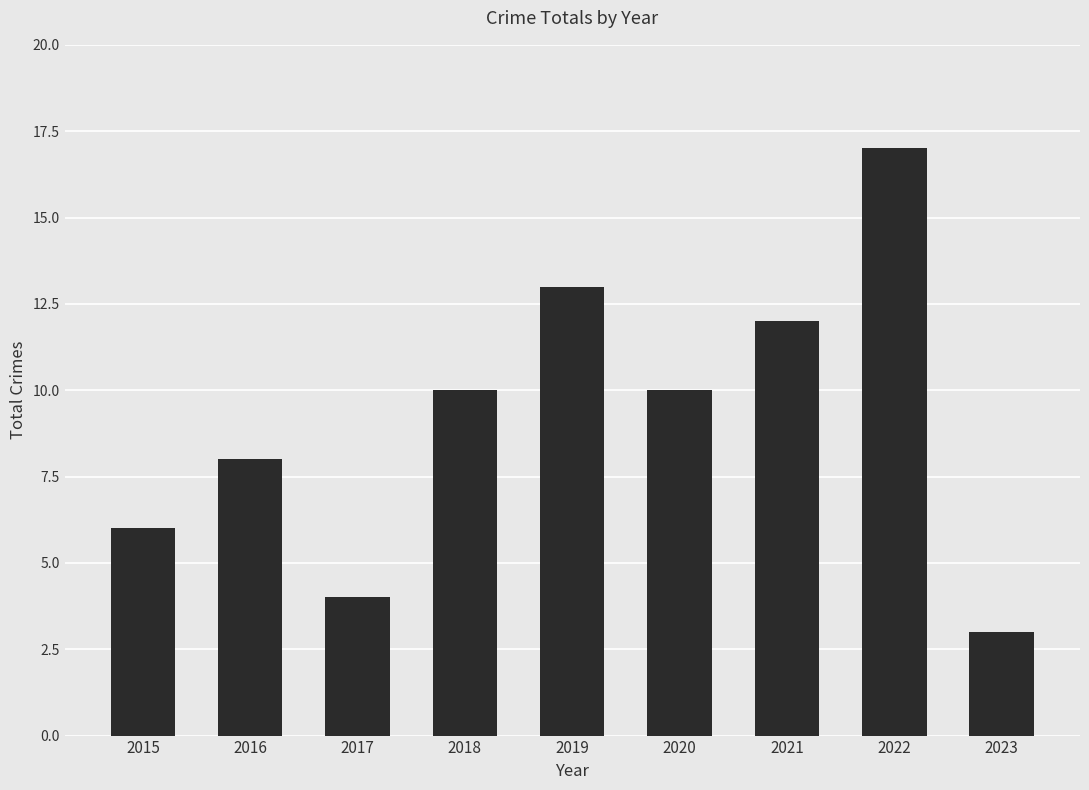

Which label corresponds to the largest value in the chart?

2022